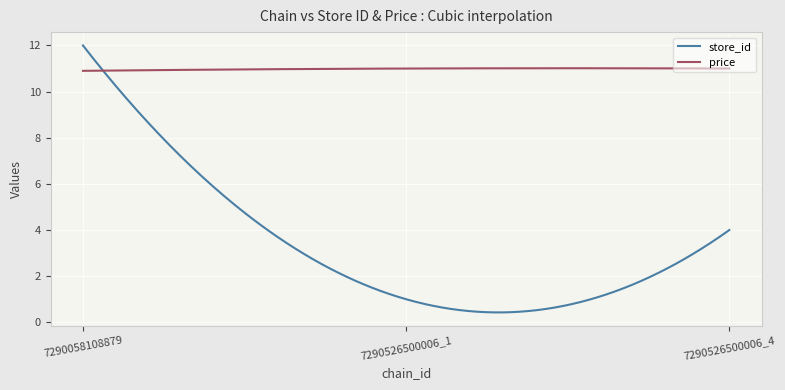

What is the highest value of the price series?

11.0